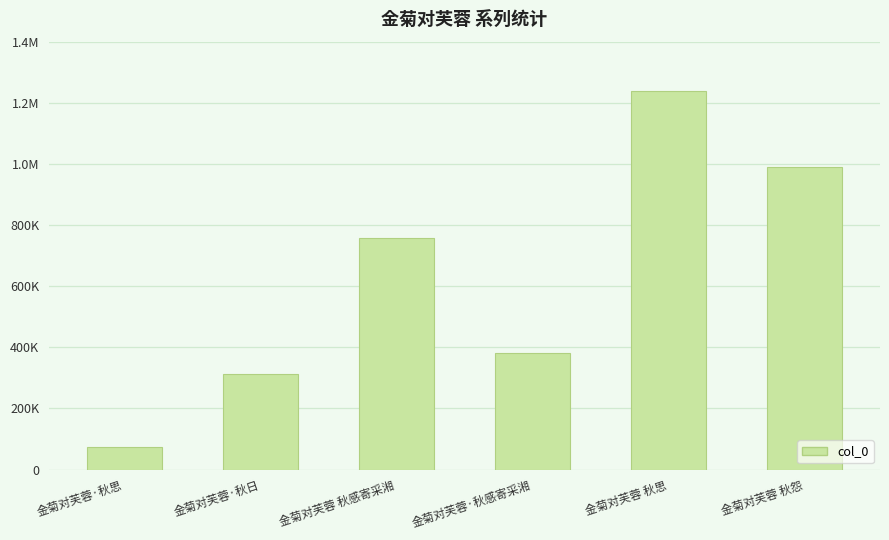

The value at 金菊对芙蓉·秋思 is 35895. True or false?

False